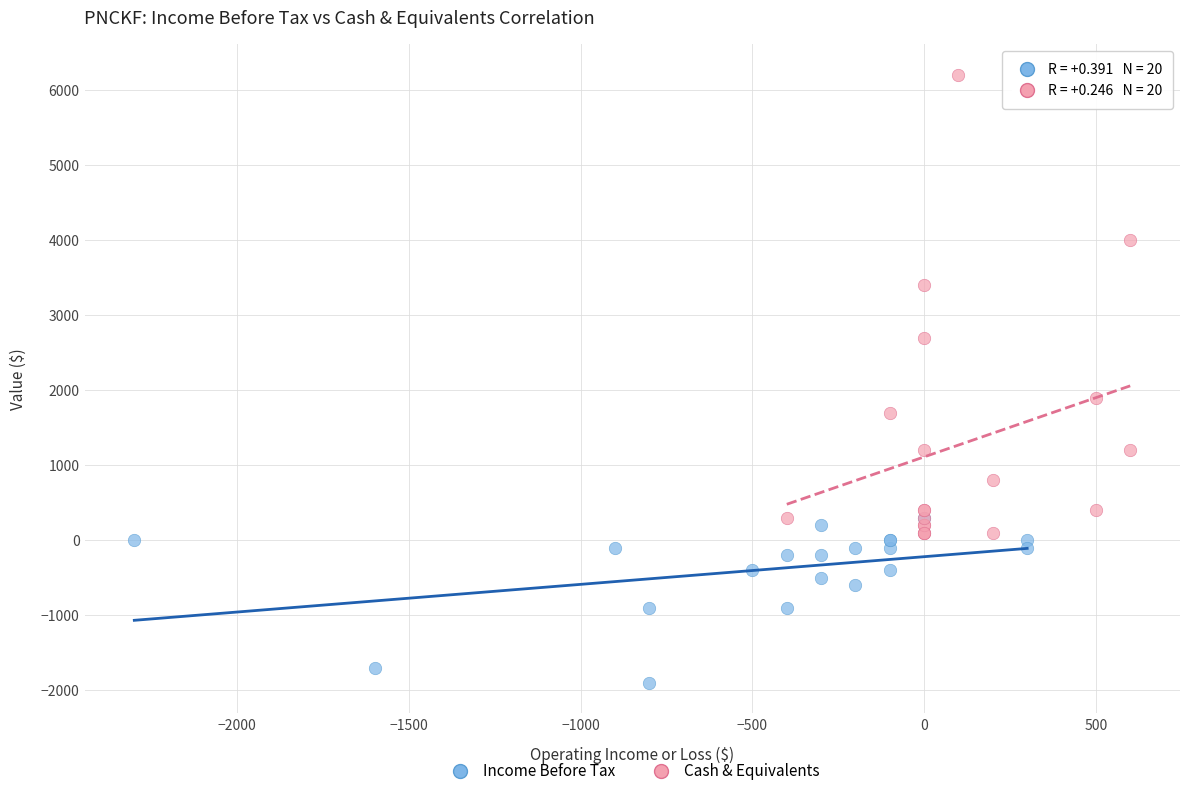

Which series contains the highest Y value?

Cash & Equivalents